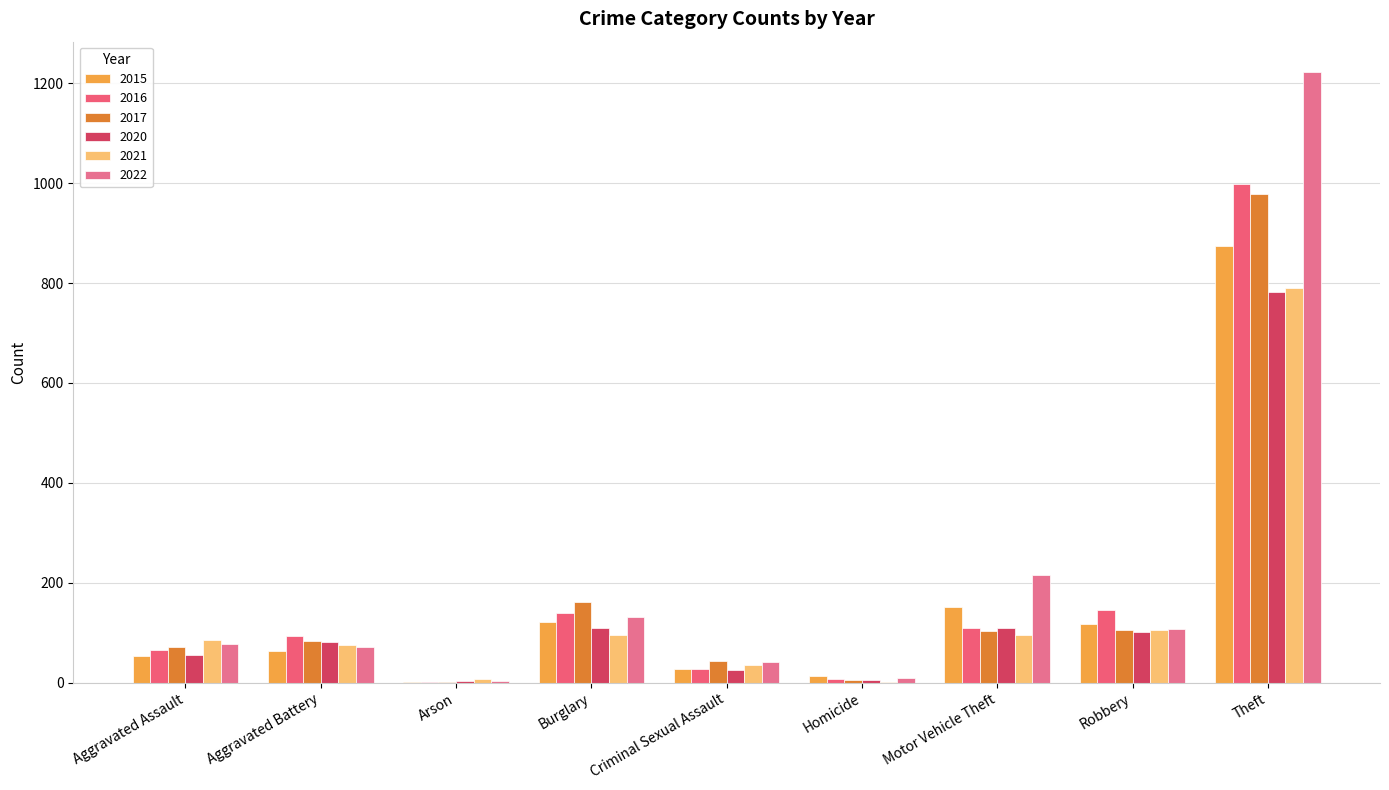

Between Homicide and Theft, which series saw the biggest shift?

2022